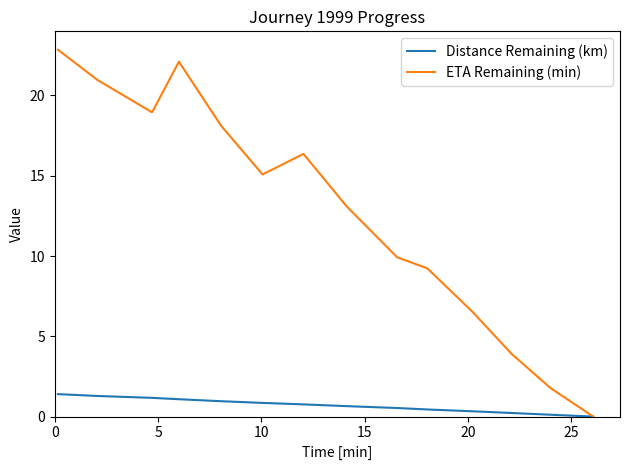

What is the greatest value displayed?

22.9